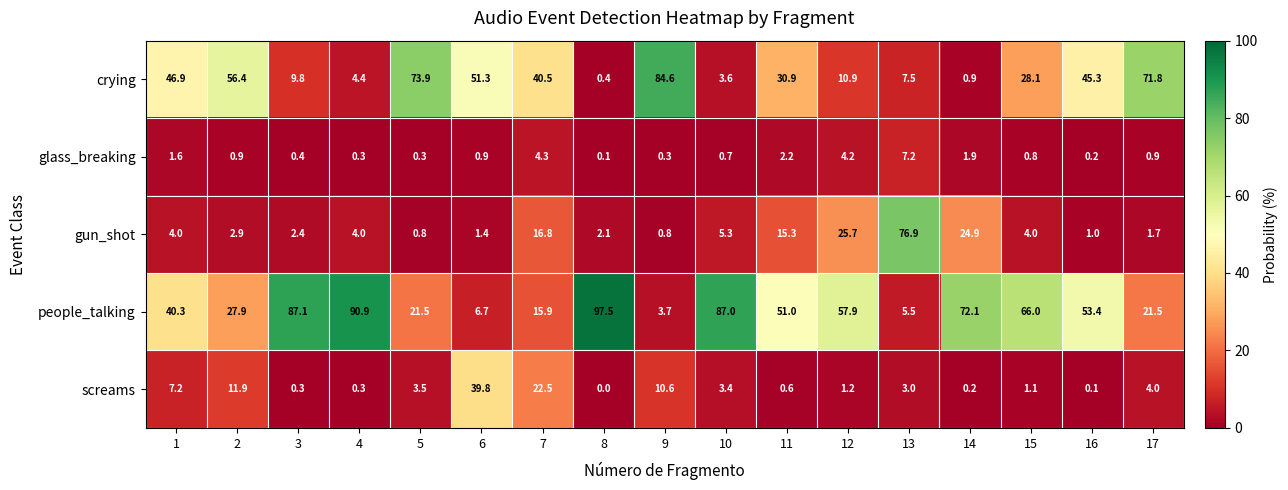

At 11, list the series in order from smallest to largest.

screams, glass_breaking, gun_shot, crying, people_talking